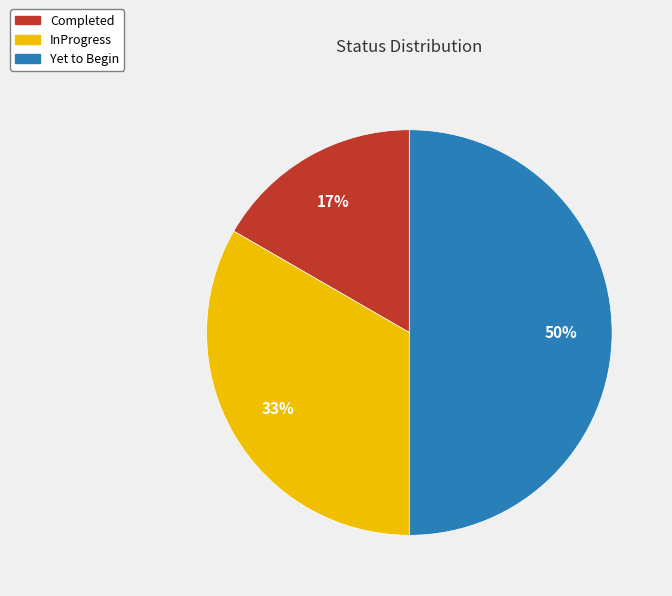

Which has a higher value, Yet to Begin or InProgress?

Yet to Begin